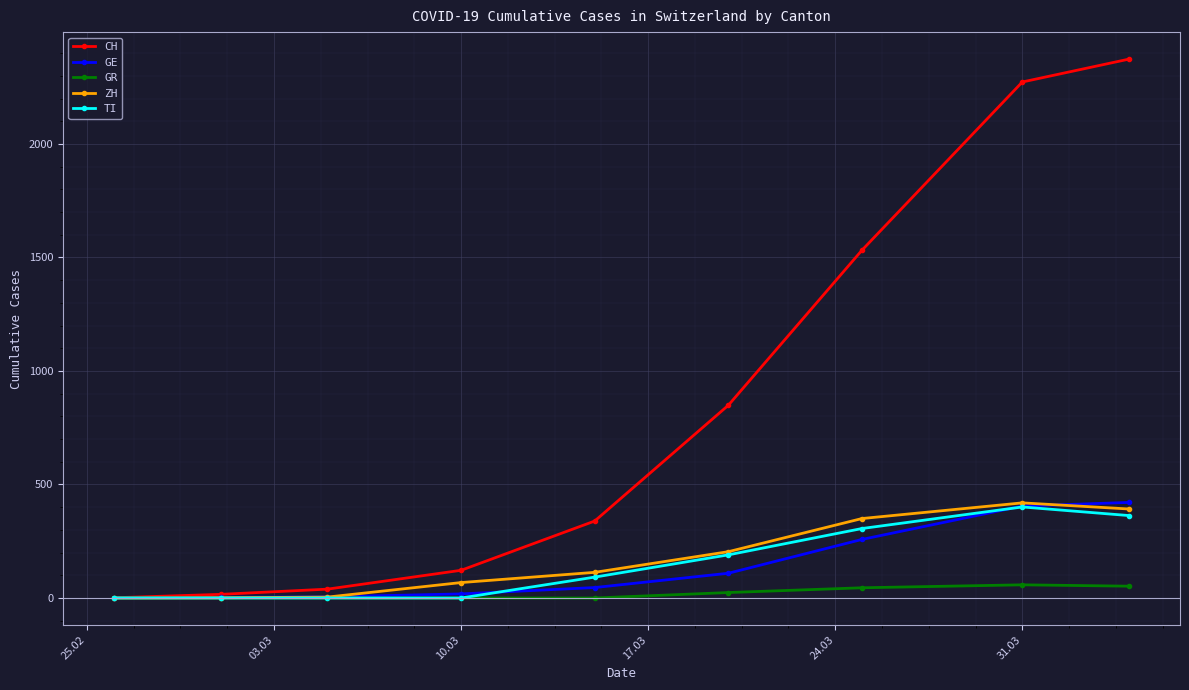

What is the difference between the second highest and second lowest values in the GR series?

52